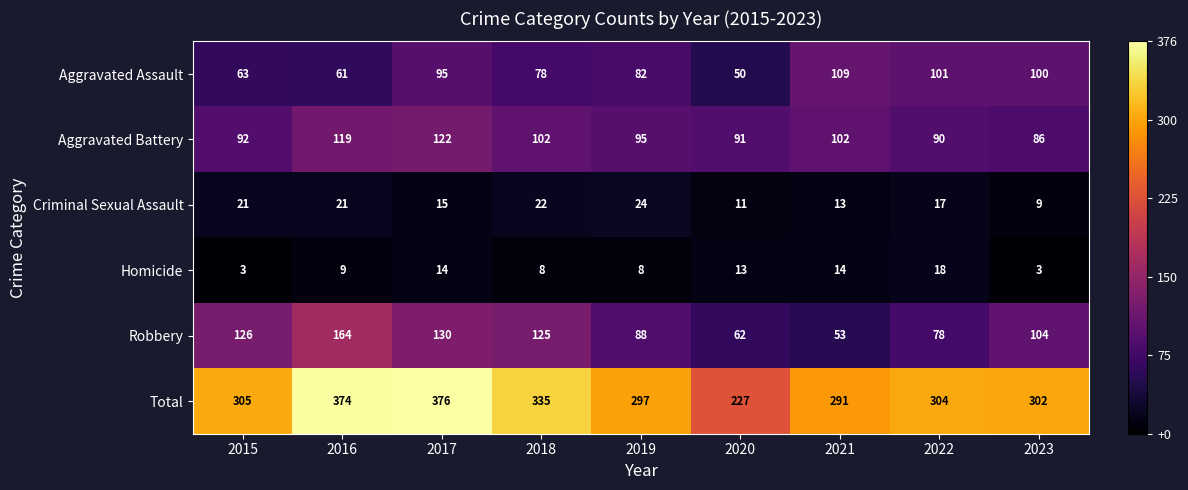

At which label is Aggravated Assault closest to 79?

2018